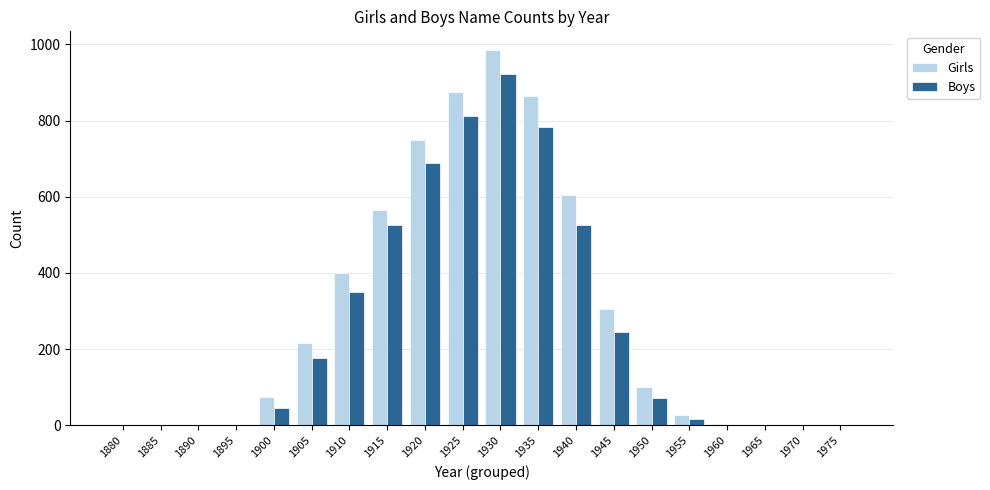

Count the number of categories in the chart.

20